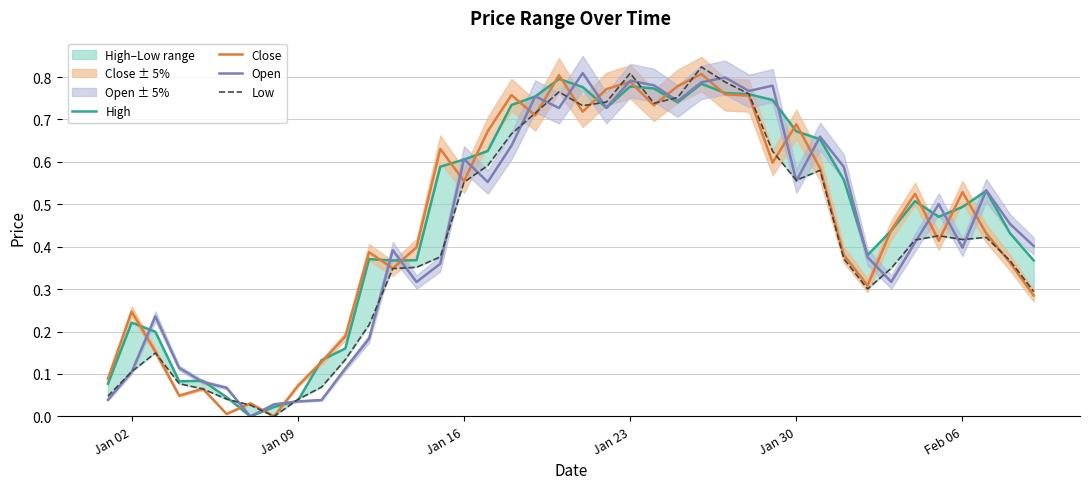

How many data points in Open are above 0?

39